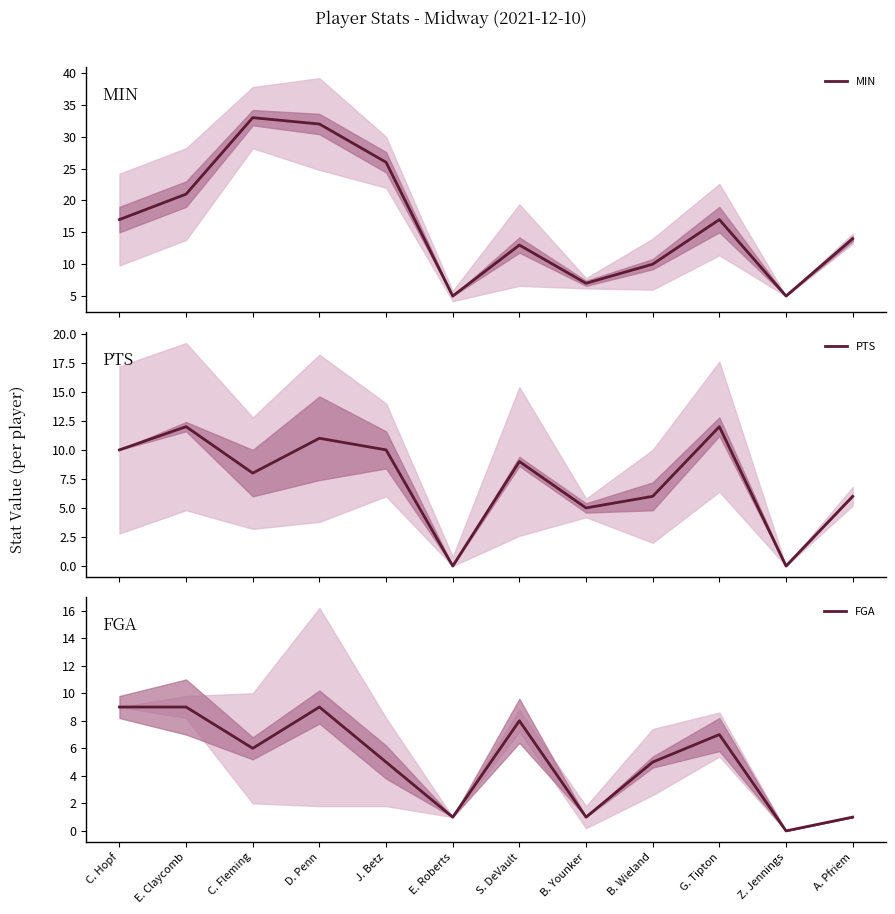

What is the label of the 7th point from the left?

S. DeVault